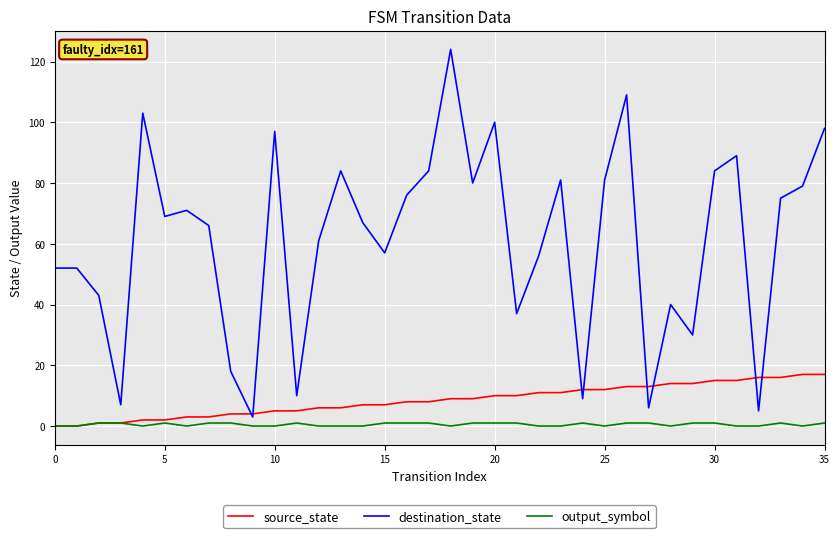

Which series has the largest total across all categories?

destination_state